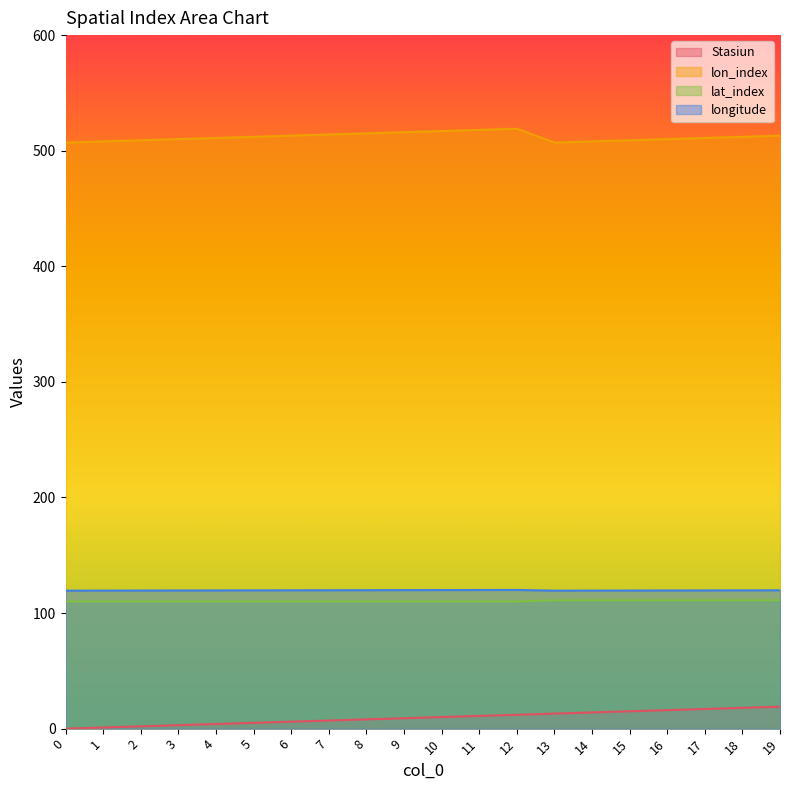

Rank the series by their maximum value, from highest to lowest.

lon_index, longitude, lat_index, Stasiun